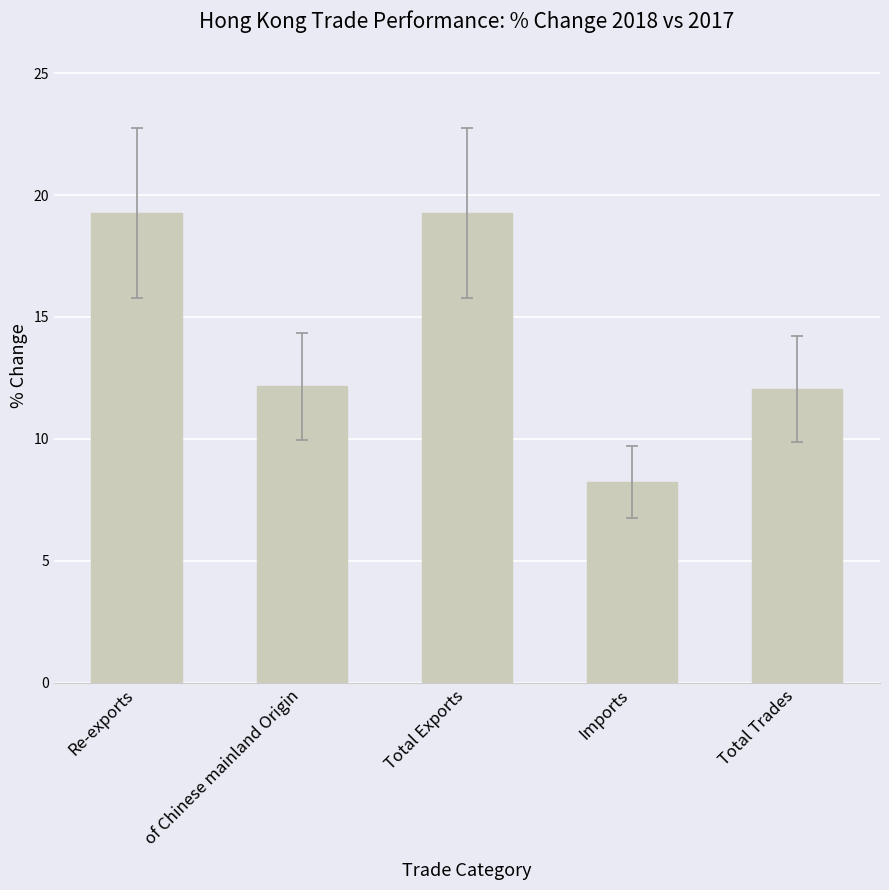

What is the greatest value displayed?

19.3